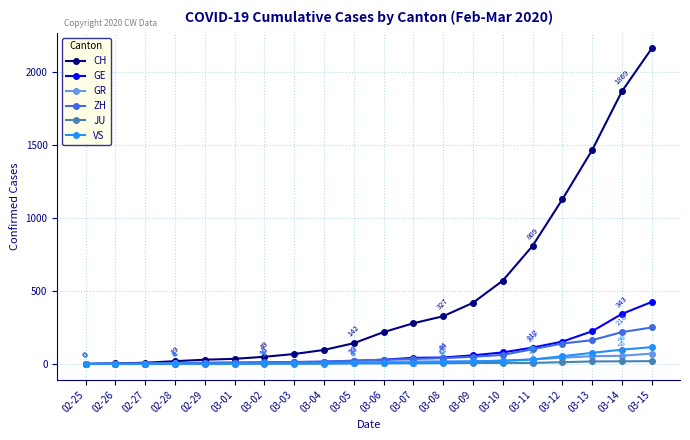

Which series changed the most between 02-26 and 03-13?

CH